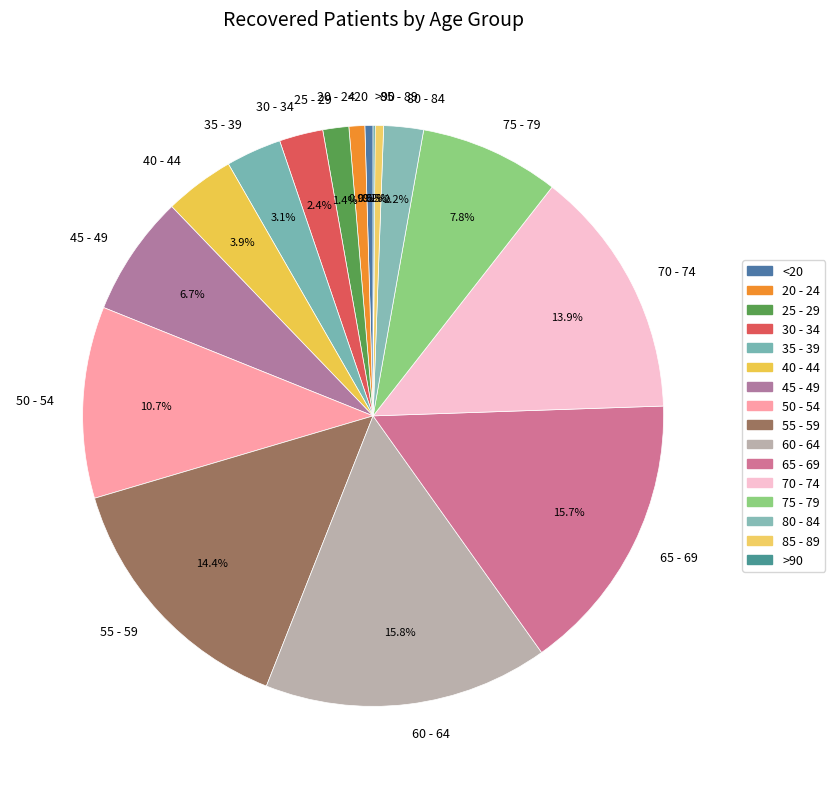

What percentage is the 45 - 49 slice, to the nearest percent?

7%